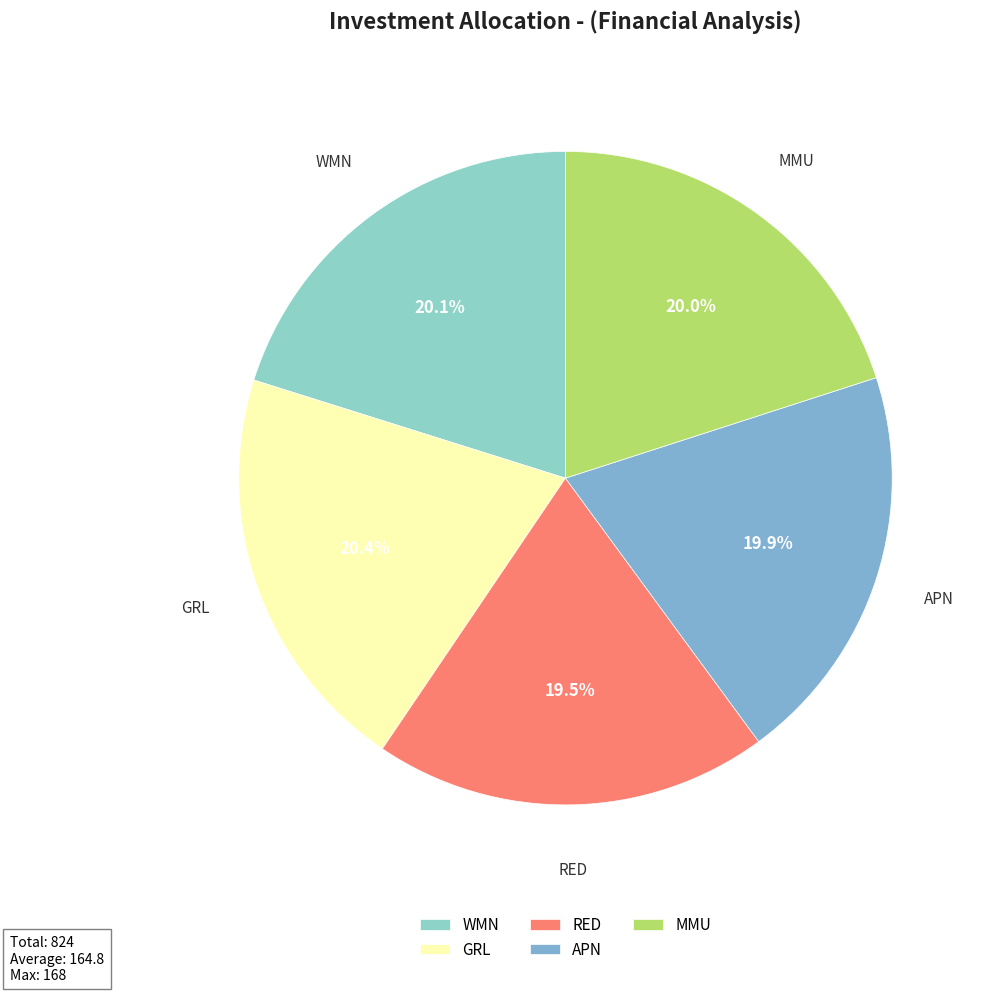

To the nearest percent, what is the combined percentage of WMN and APN?

40%